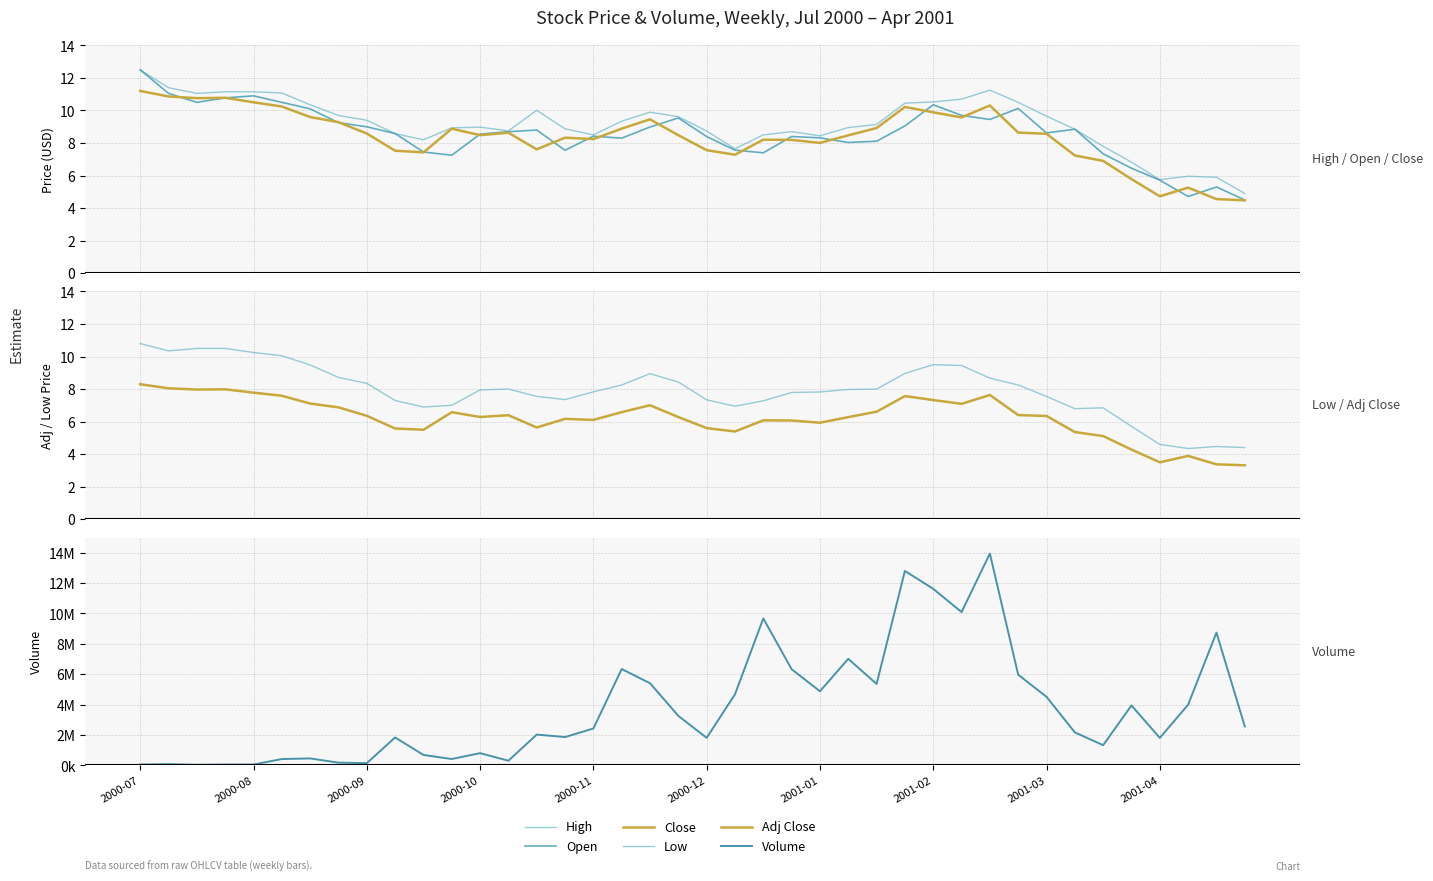

The Open series shows 4.0 at 2000-08. True or false?

False